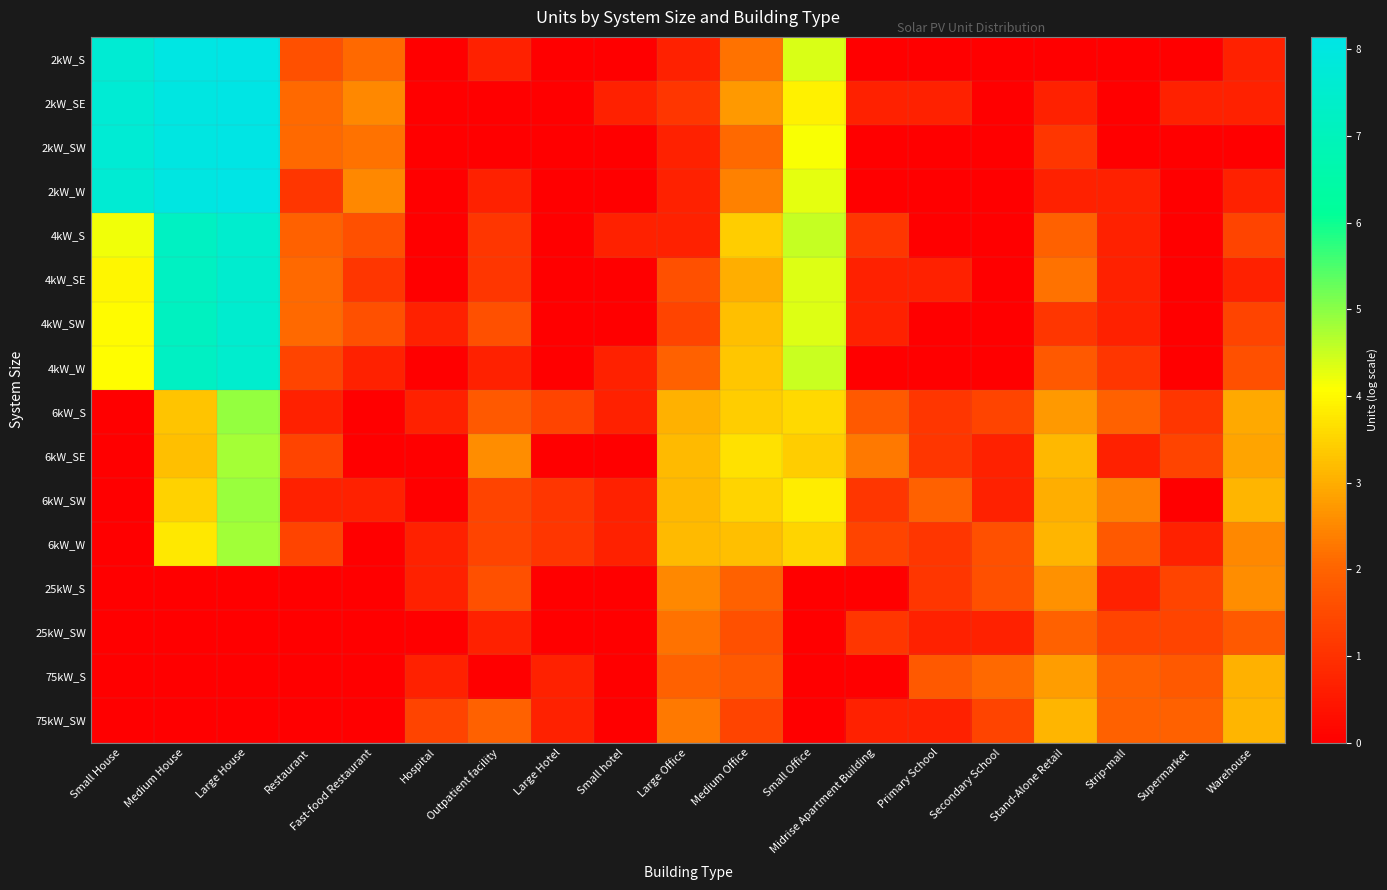

Count the number of data series in this chart.

16